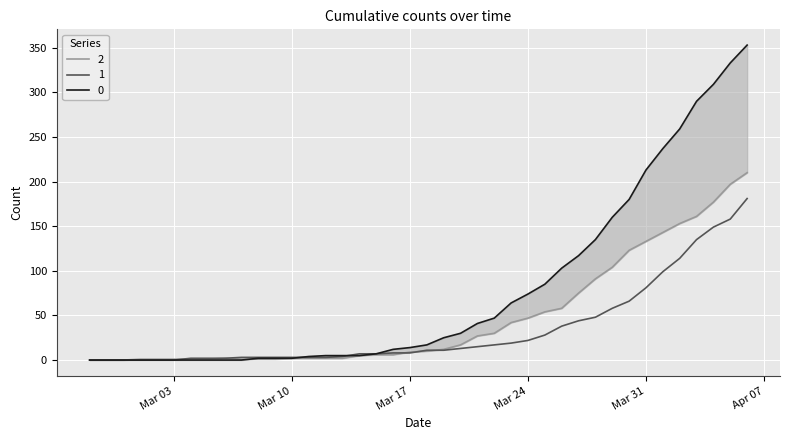

Rank the series by their average value, from highest to lowest.

0, 2, 1